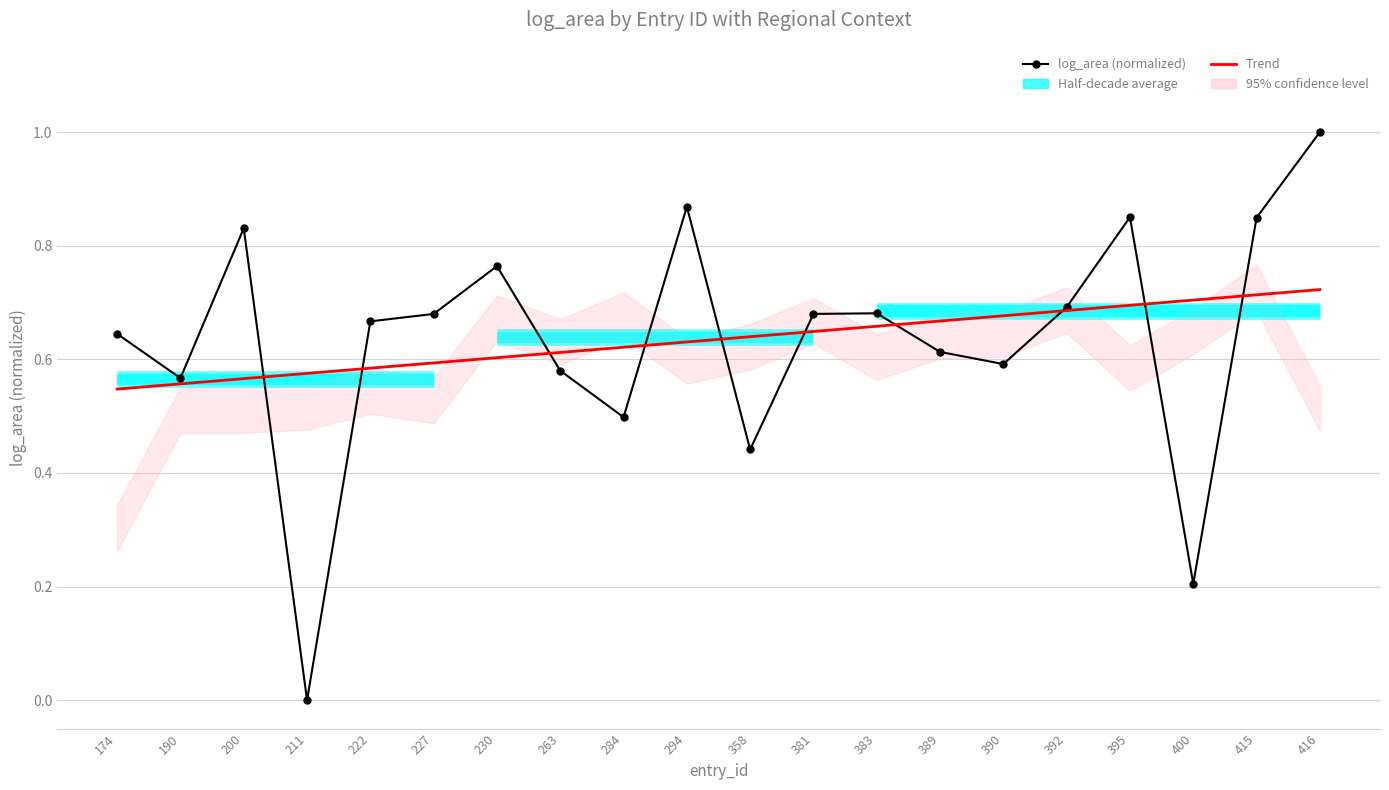

Is the value of Trend at 211 greater than the value of log_area (normalized) at 200?

No